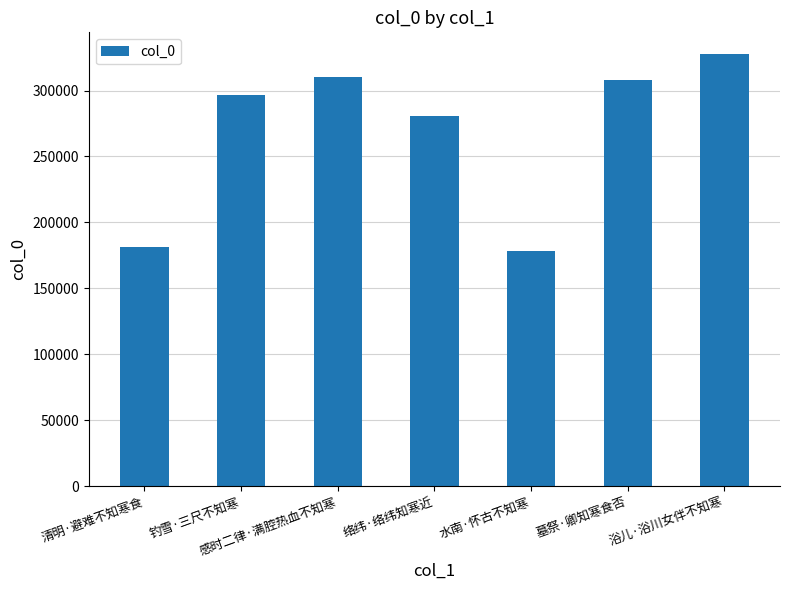

What is the difference between the maximum and minimum values?

149315